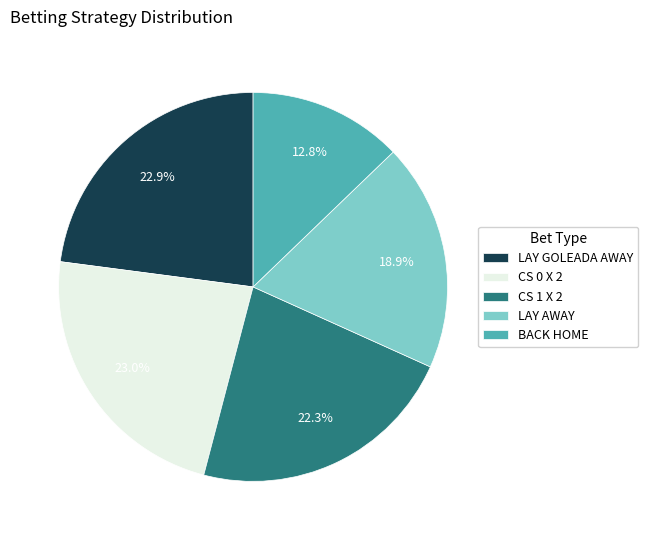

To the nearest percent, what is the average slice percentage?

20%